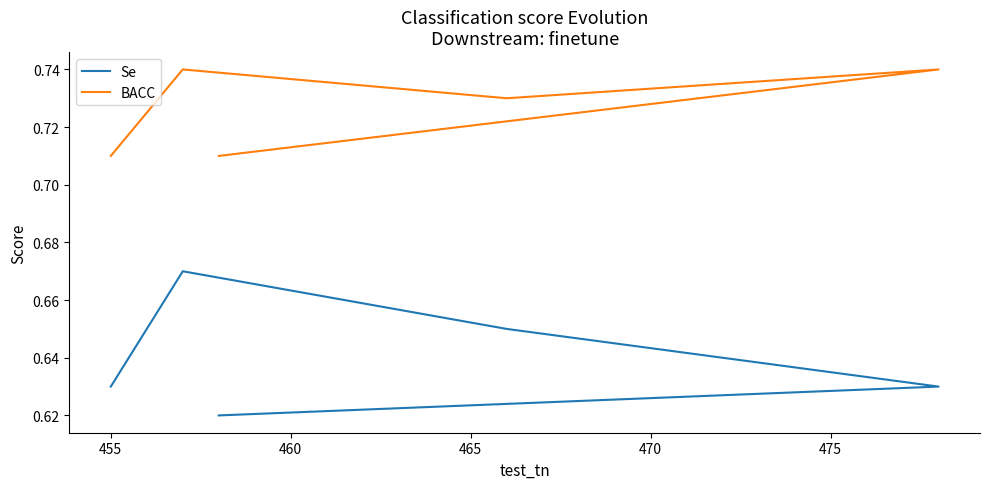

What is the value of the BACC point at the 2nd from the left?

0.7